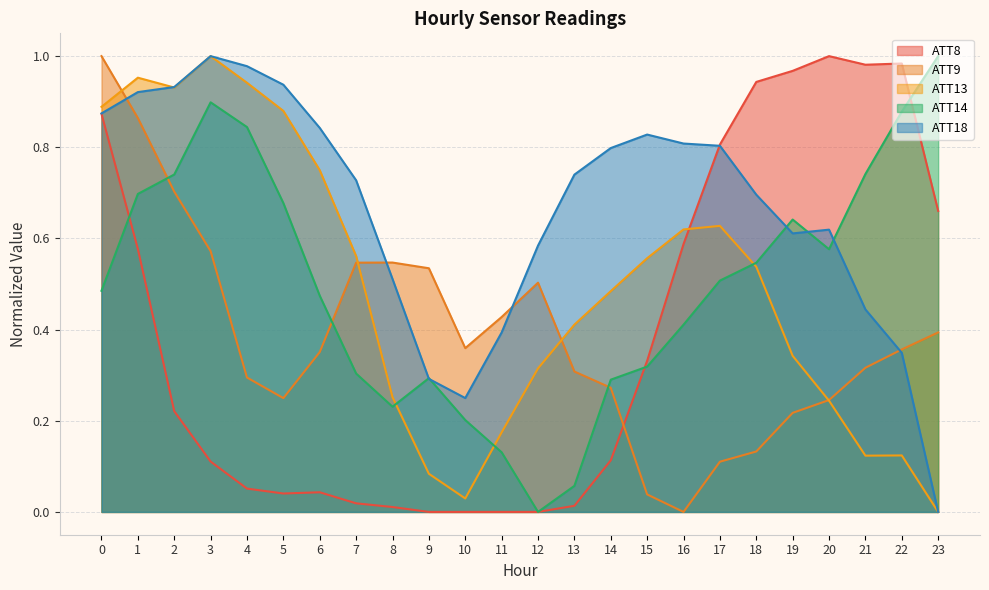

At which label is ATT9 closest to 0?

16